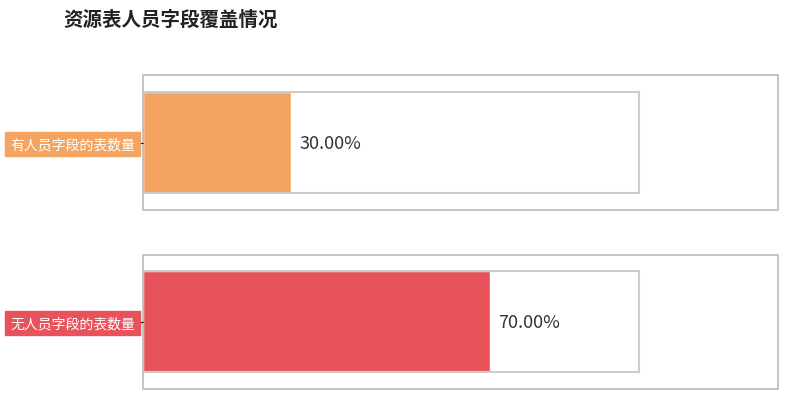

At 3, list the series in order from smallest to largest.

有人员字段, 无人员字段